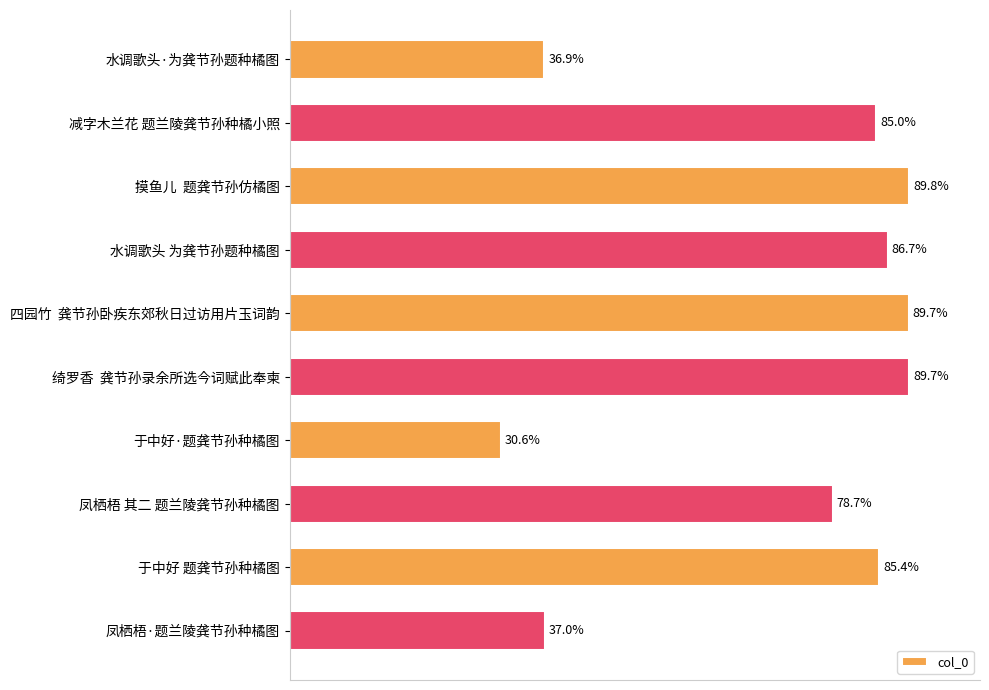

Does the chart contain any negative values?

No